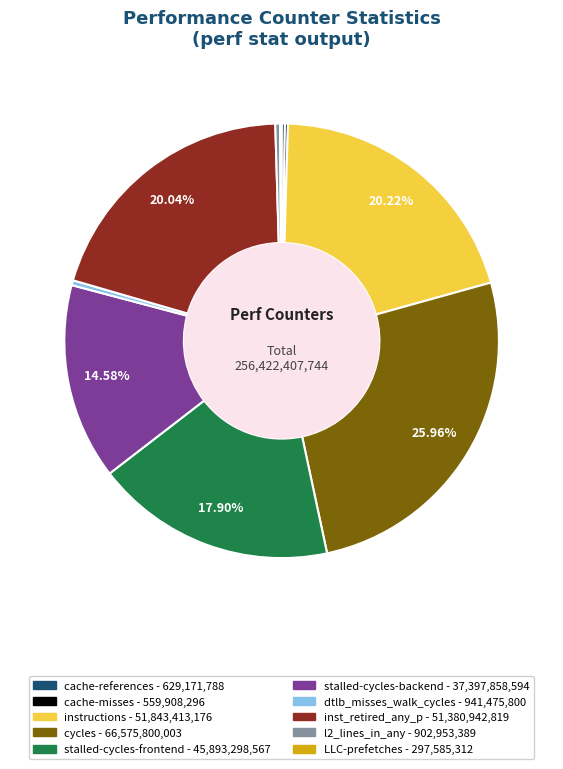

Combined, what portion of the pie is stalled-cycles-backend and inst_retired_any_p?

34.6%